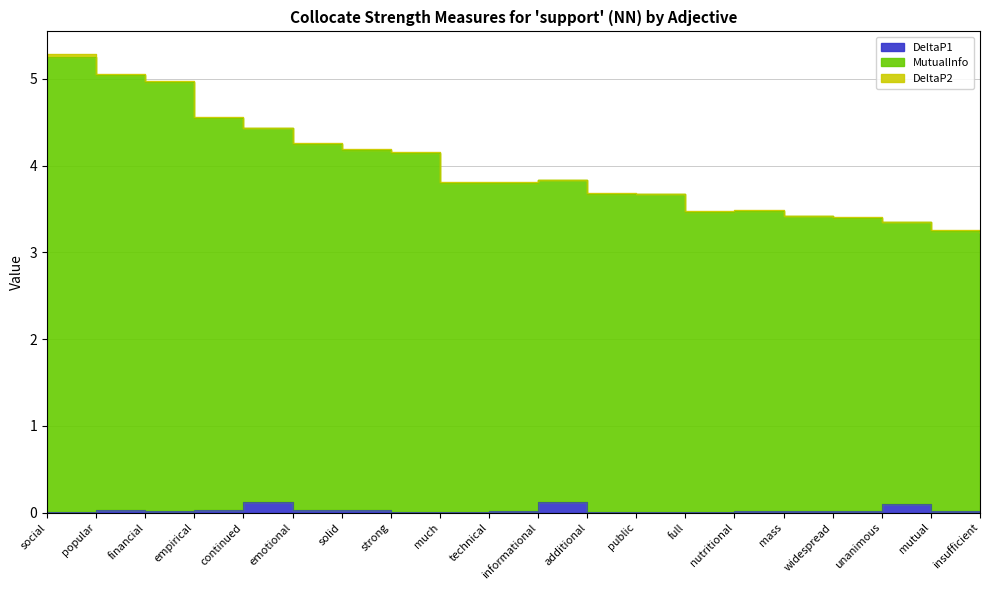

In DeltaP1, how many points are higher than both neighbors (excluding endpoints)?

6